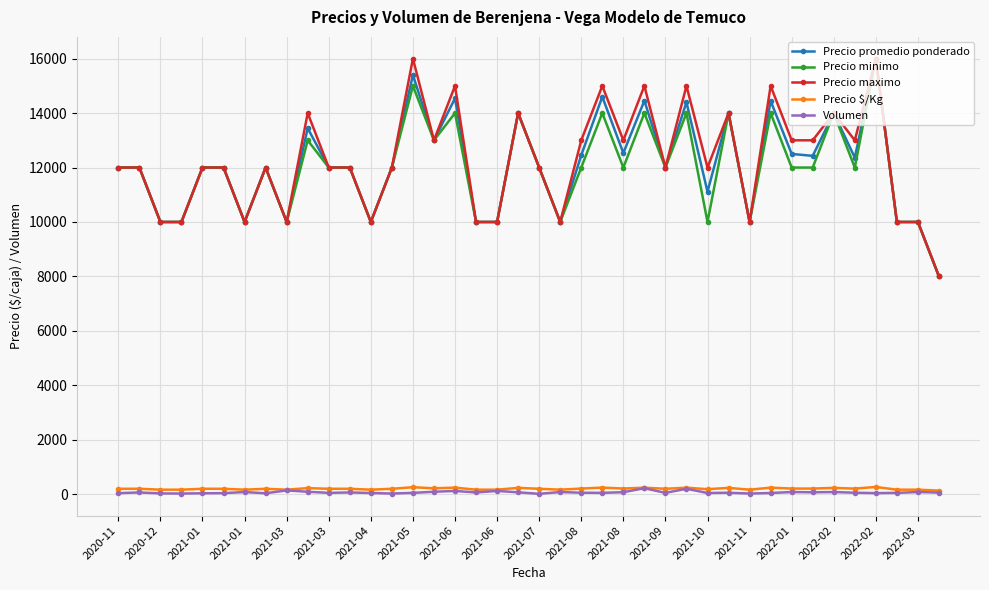

At how many categories does at least one series exceed 3981?

40